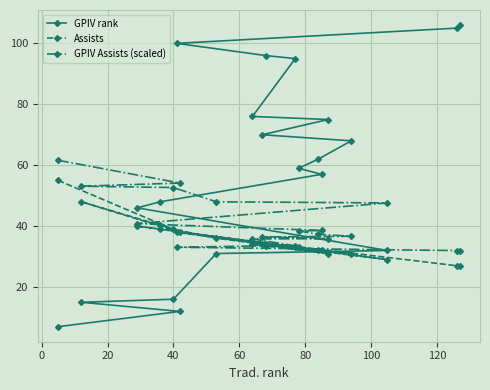

Which series has the widest spread of values?

GPIV rank